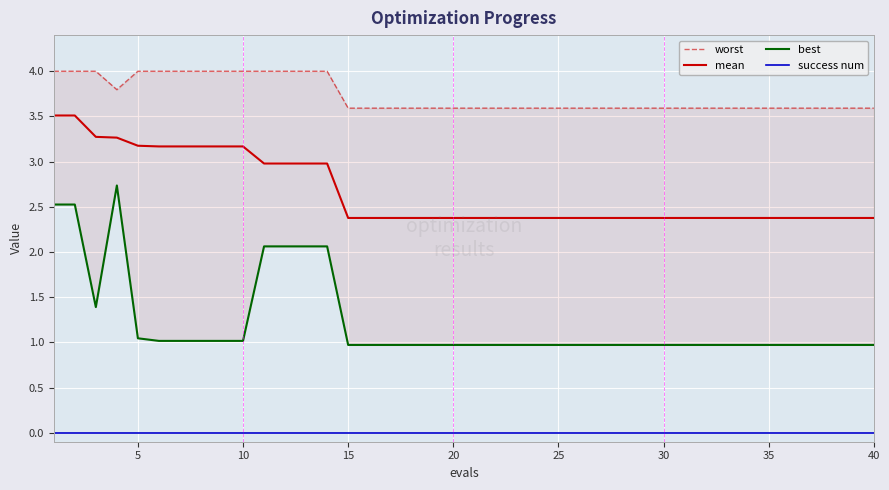

True or false: mean and success num intersect in this chart.

False